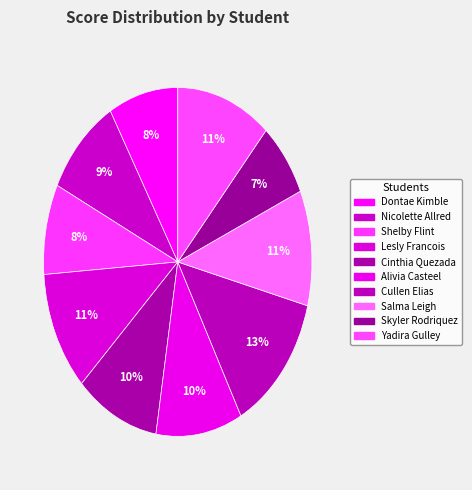

Which category has the biggest portion of the pie?

Cullen Elias